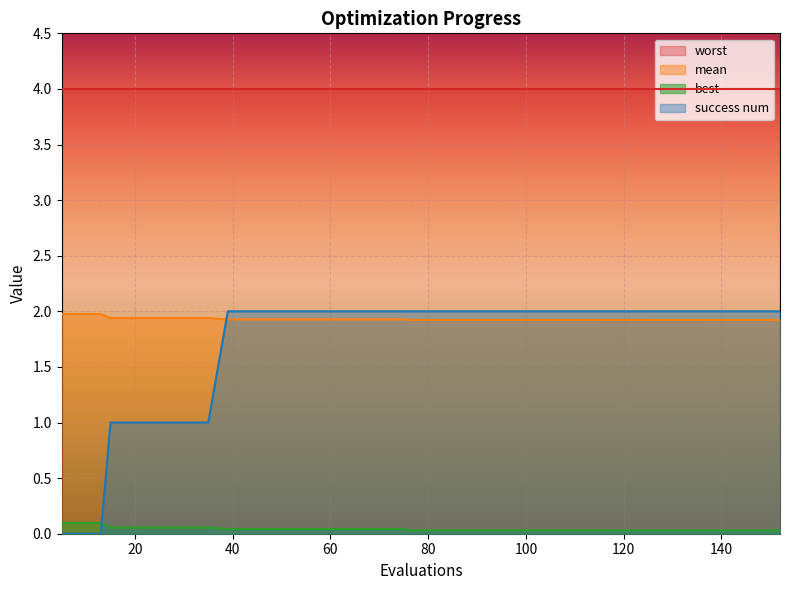

Which series has the widest spread of values?

success num